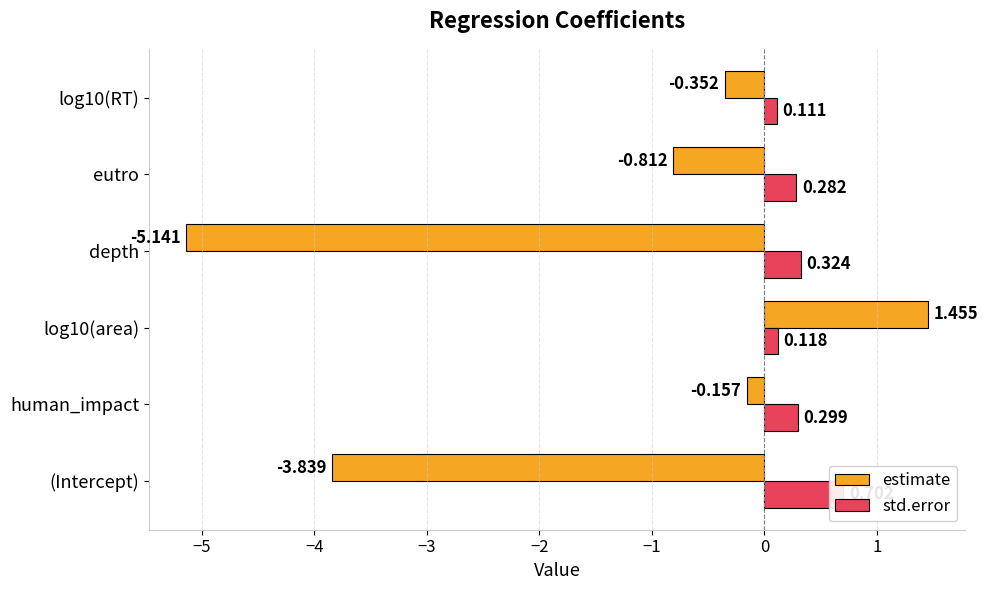

What are all the series names shown in the legend?

estimate, std.error